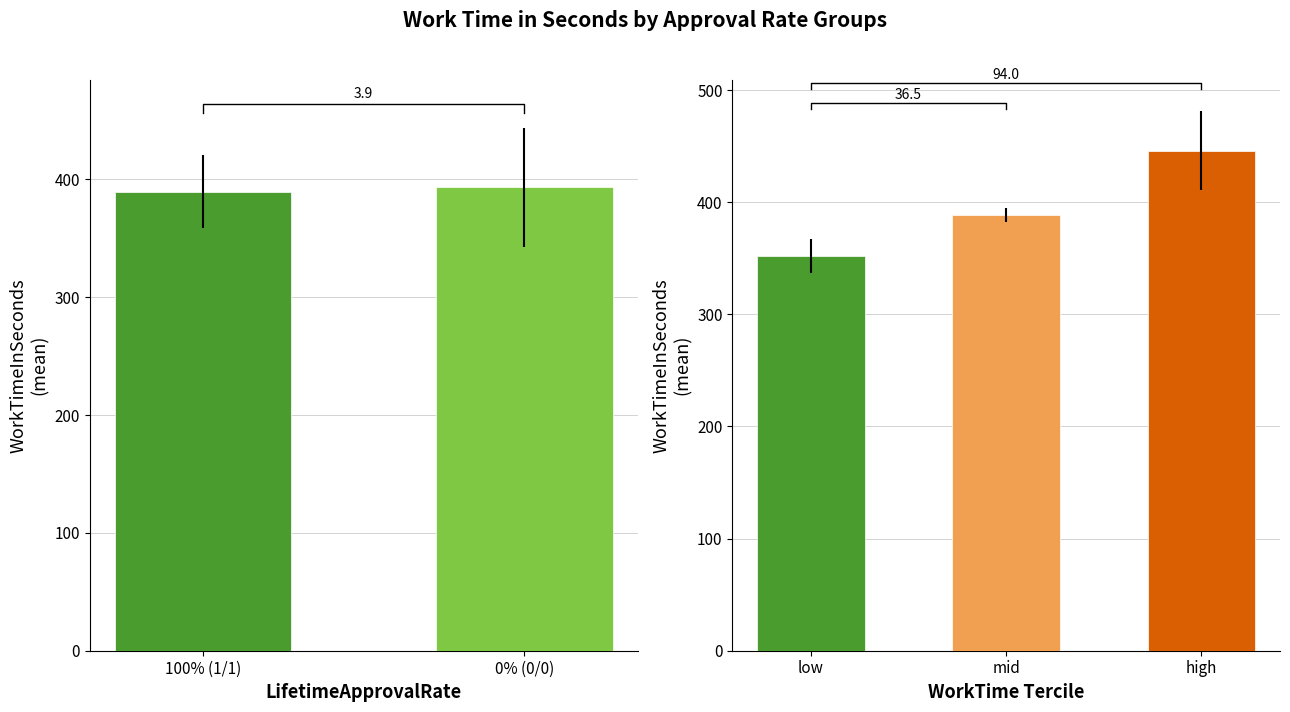

Which series has the largest range (max minus min)?

WorkTimeInSeconds